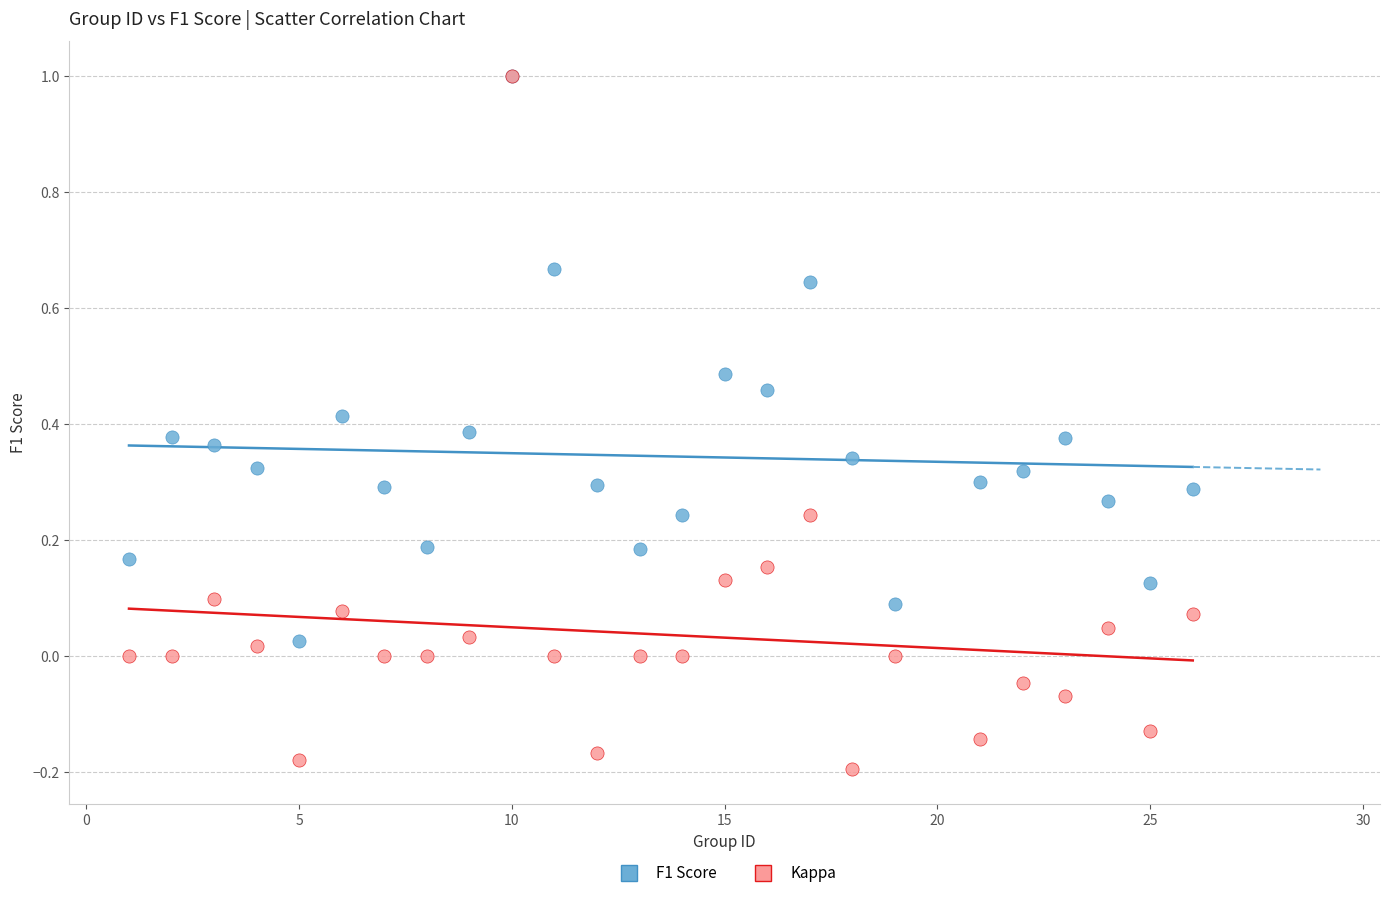

What are all the series names shown in the legend?

F1 Score, Kappa